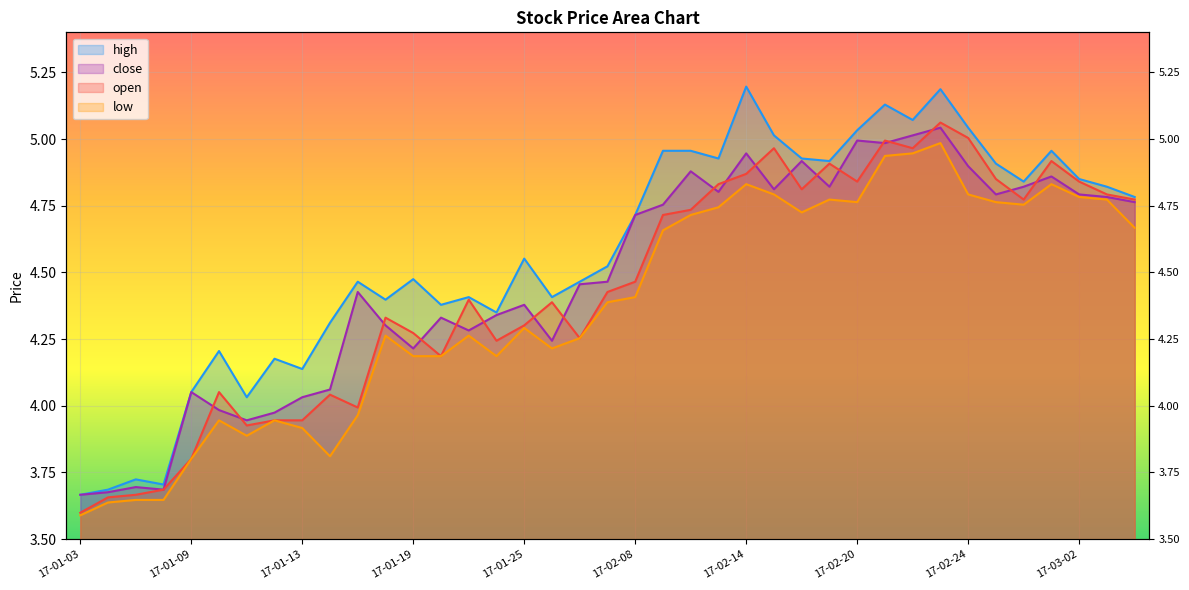

What are all the series names shown in the legend?

high, close, open, low